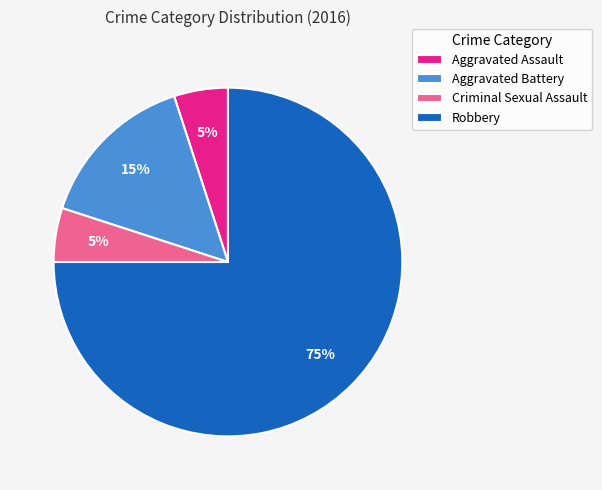

What percentage is the Robbery slice, to the nearest percent?

75%